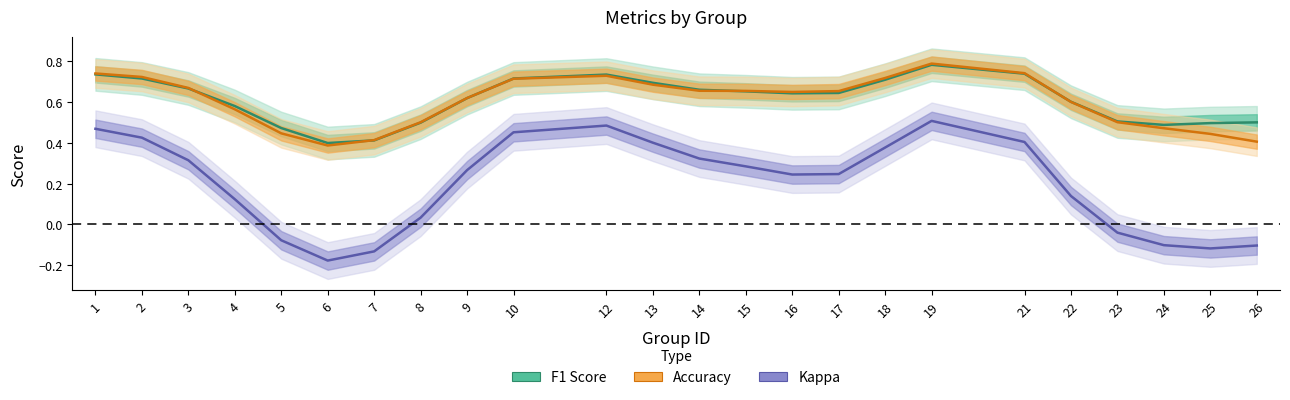

What is the average value of the F1 Score series?

0.6